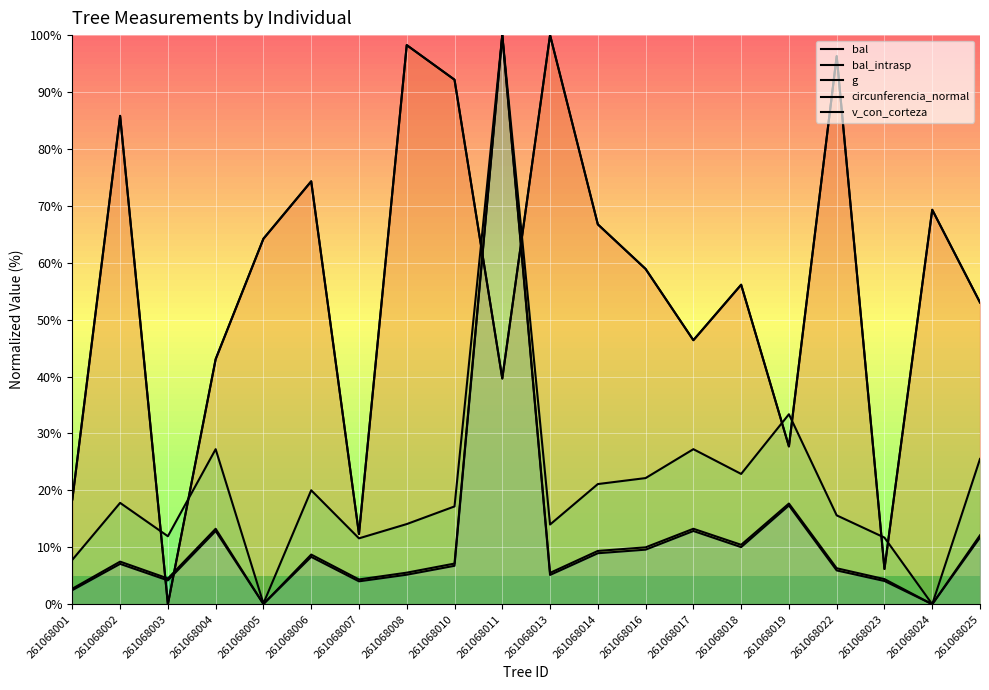

At how many categories does at least one series exceed 98?

3